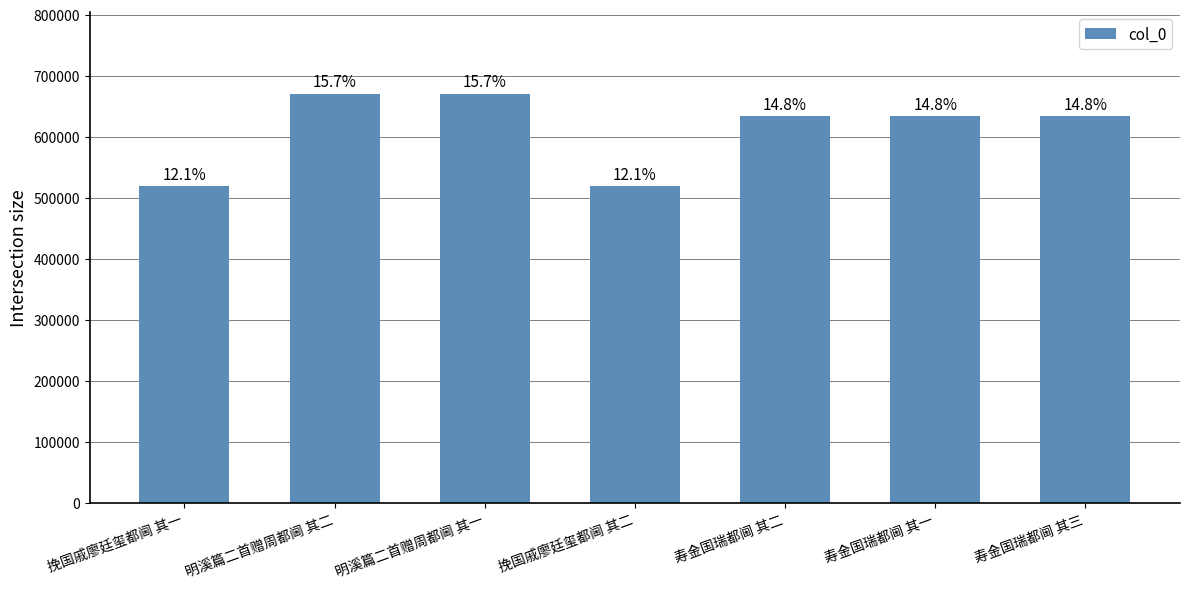

Reading left to right, what are all the values shown in this chart?

挽国戚廖廷玺都阃 其一=519635	明溪篇二首赠周都阃 其二=670513	明溪篇二首赠周都阃 其一=670512	挽国戚廖廷玺都阃 其二=519636	寿金国瑞都阃 其二=634298	寿金国瑞都阃 其一=634297	寿金国瑞都阃 其三=634299